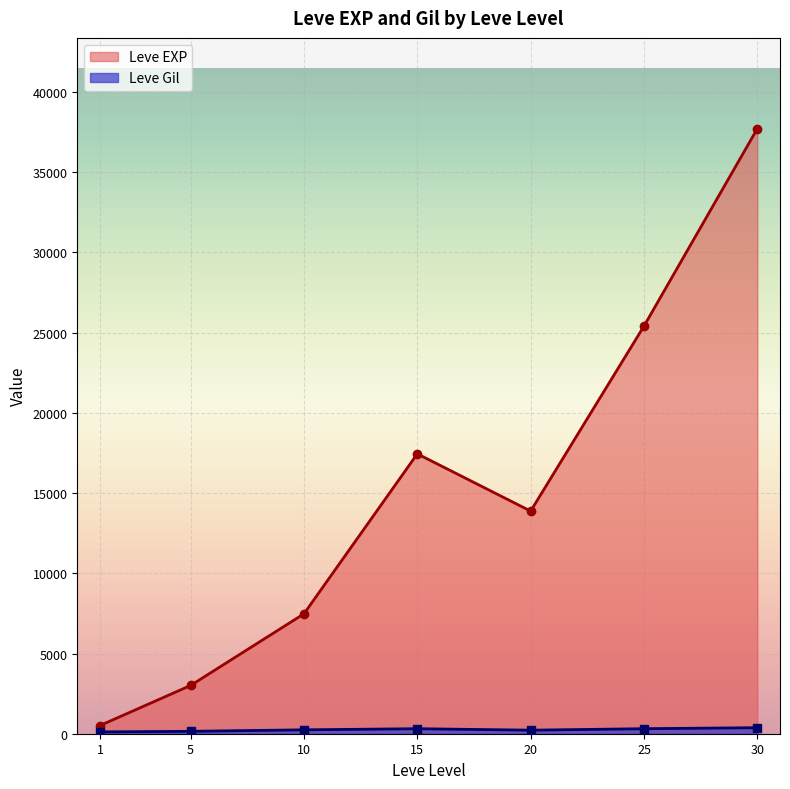

What are all the series names shown in the legend?

Leve EXP, Leve Gil